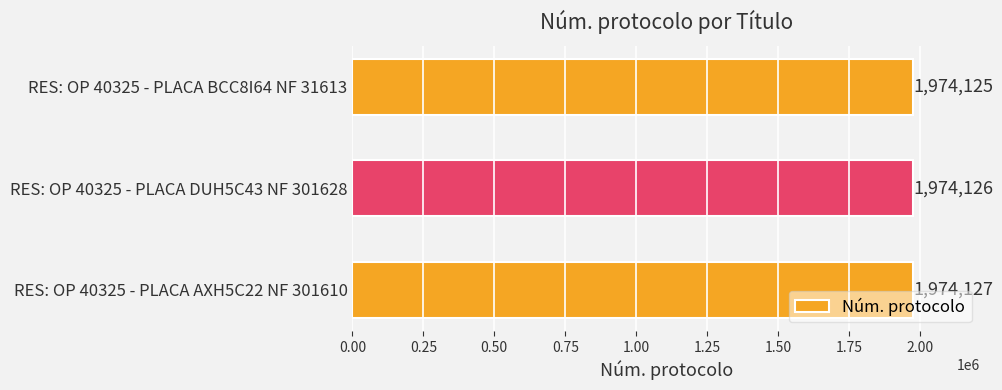

List the labels in order of value, smallest first.

RES: OP 40325 - PLACA BCC8I64 NF 31613, RES: OP 40325 - PLACA DUH5C43 NF 301628, RES: OP 40325 - PLACA AXH5C22 NF 301610